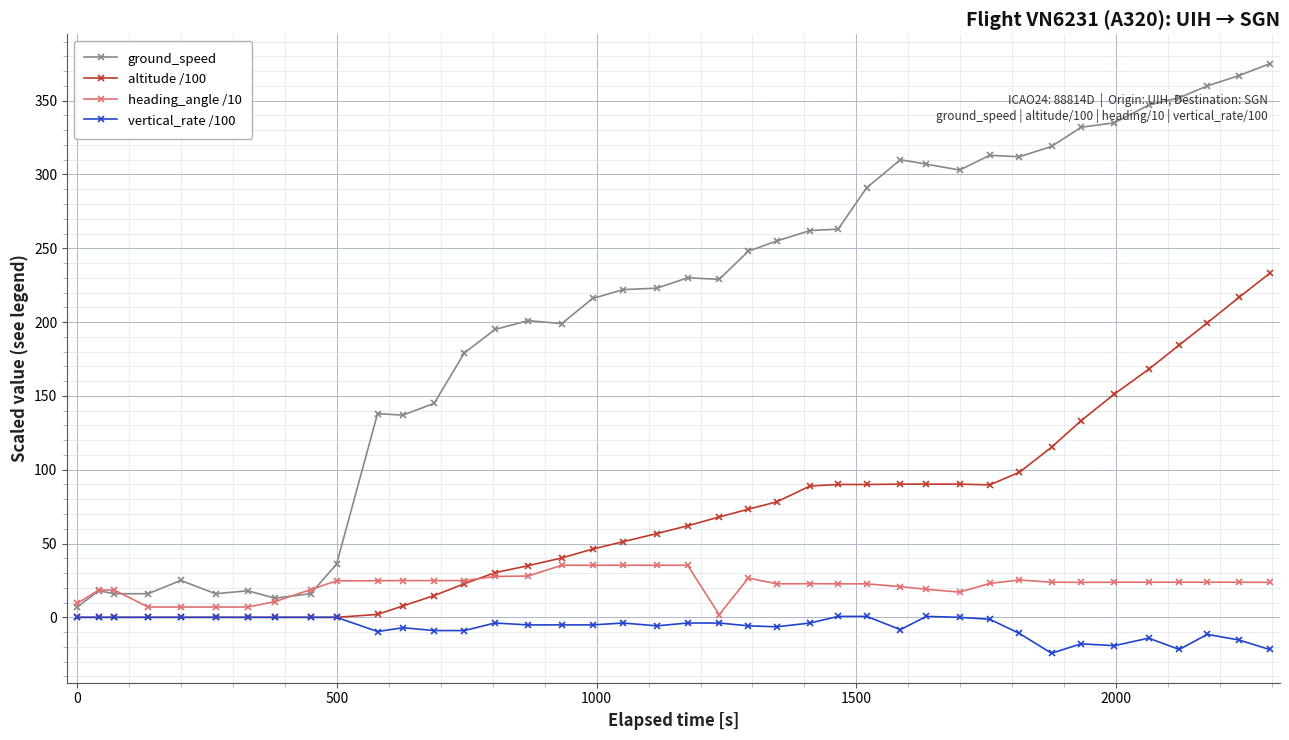

List the series in order of their peak value, lowest first.

vertical_rate /100, heading_angle /10, altitude /100, ground_speed